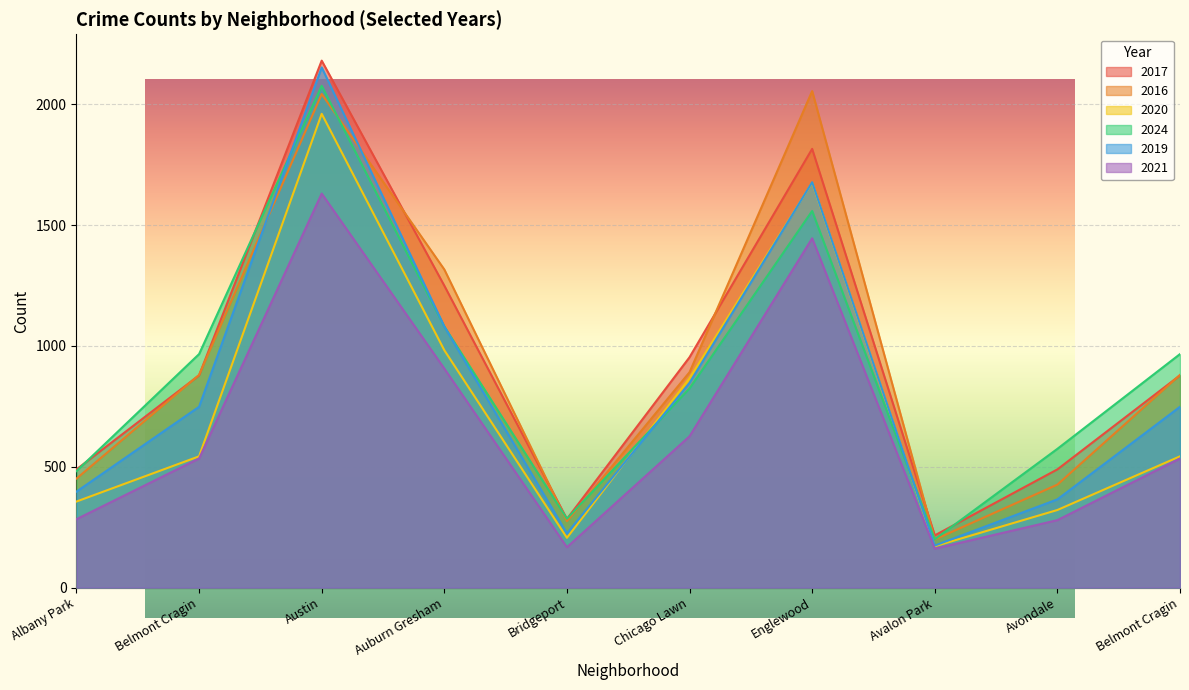

What value does the 2024 series have at Englewood, to the nearest 50?

1550